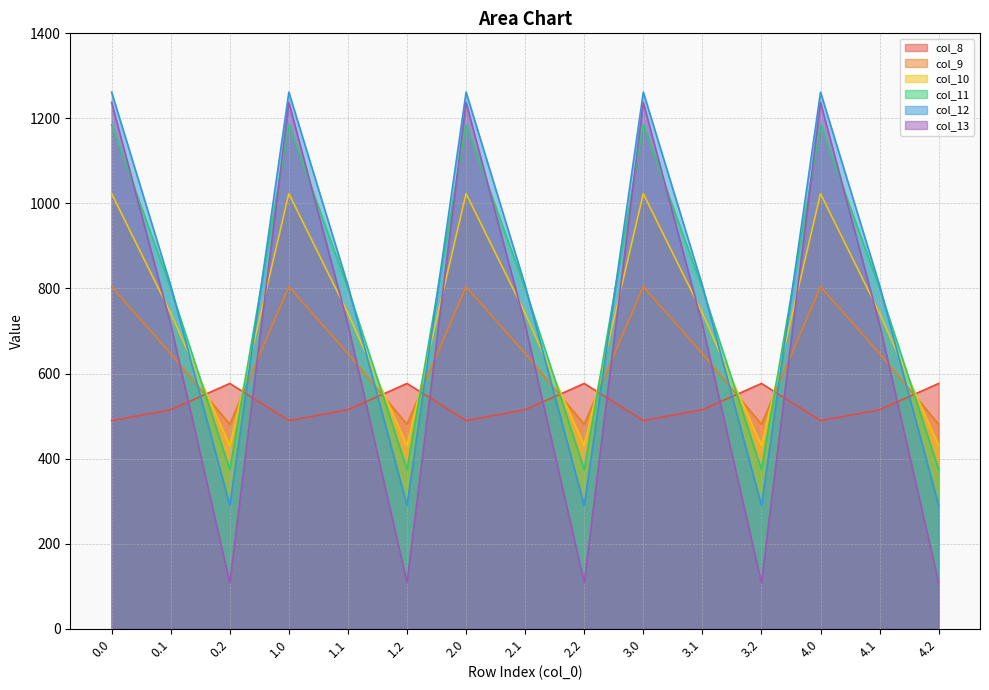

What is the spread (max minus min) of values at 1.2?

468.8